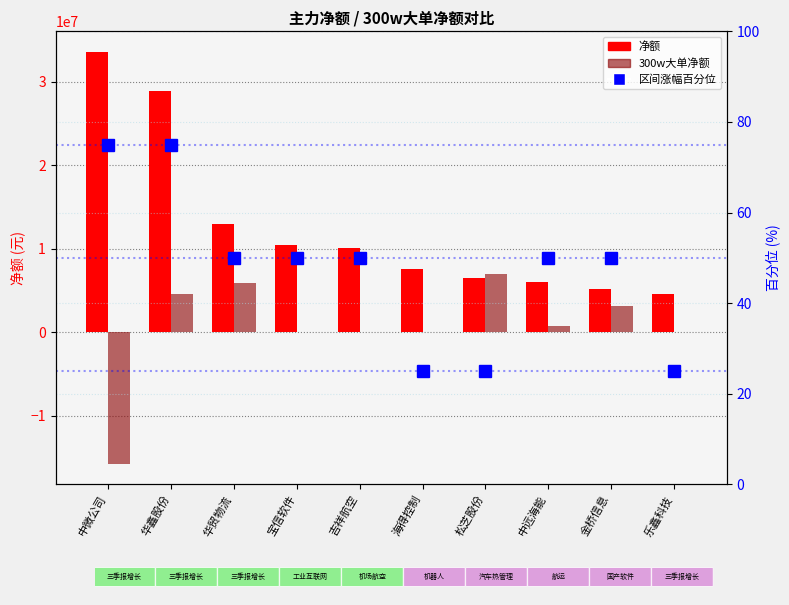

At which category is the sum across all series the highest?

华鑫股份